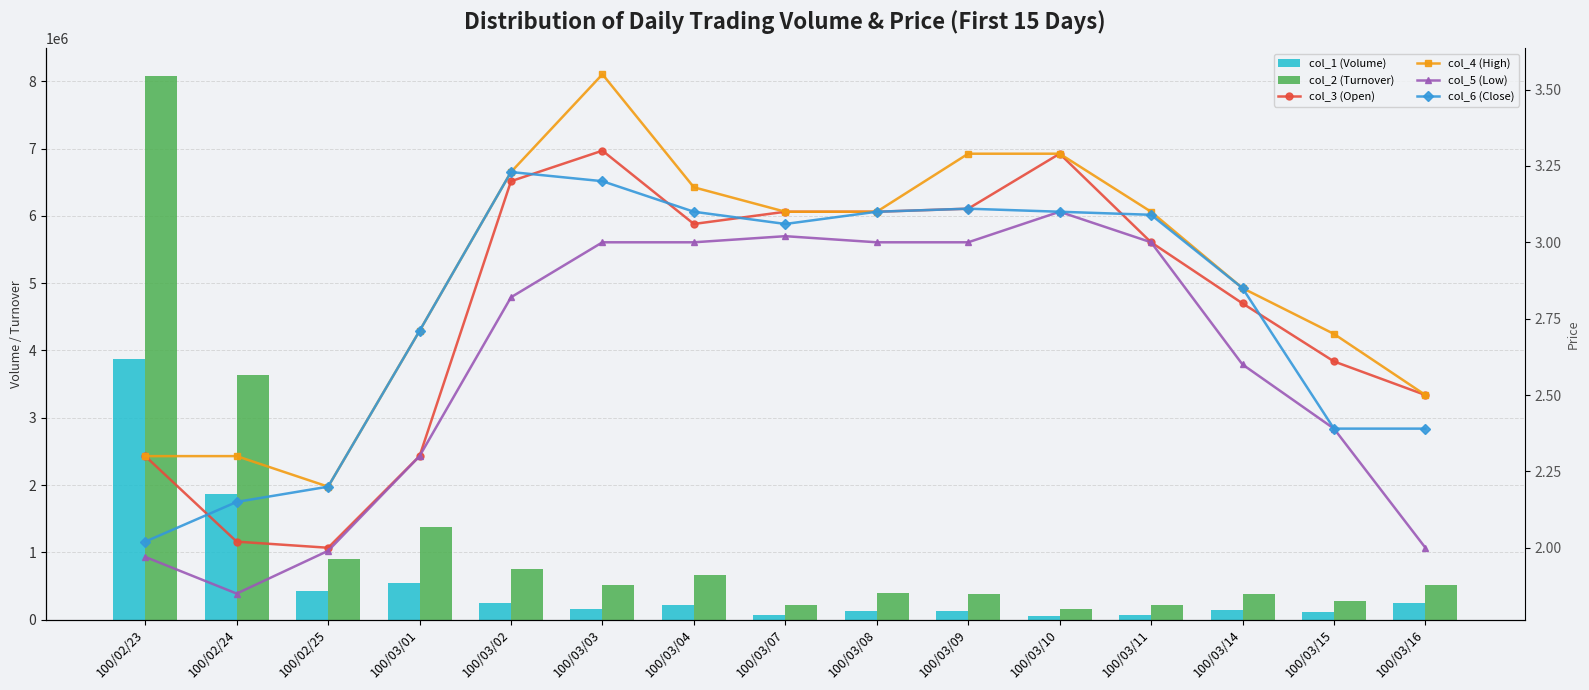

Reading left to right, what are all the values shown in this chart?

col_1 (Volume): 100/02/23=3870000.0	100/02/24=1869000.0	100/02/25=430000.0	100/03/01=536000.0	100/03/02=242000.0	100/03/03=160000.0	100/03/04=215000.0	100/03/07=70000.0	100/03/08=132000.0	100/03/09=121000.0	100/03/10=50000.0	100/03/11=70000.0	100/03/14=137000.0	100/03/15=109000.0	100/03/16=241000.0
col_2 (Turnover): 100/02/23=8087680.0	100/02/24=3635330.0	100/02/25=896500.0	100/03/01=1382320.0	100/03/02=754980.0	100/03/03=508400.0	100/03/04=656490.0	100/03/07=212900.0	100/03/08=399000.0	100/03/09=376300.0	100/03/10=160030.0	100/03/11=212800.0	100/03/14=381950.0	100/03/15=274470.0	100/03/16=519860.0
col_3 (Open): 100/02/23=2.3	100/02/24=2.0	100/02/25=2.0	100/03/01=2.3	100/03/02=3.2	100/03/03=3.3	100/03/04=3.1	100/03/07=3.1	100/03/08=3.1	100/03/09=3.1	100/03/10=3.3	100/03/11=3.0	100/03/14=2.8	100/03/15=2.6	100/03/16=2.5
col_4 (High): 100/02/23=2.3	100/02/24=2.3	100/02/25=2.2	100/03/01=2.7	100/03/02=3.2	100/03/03=3.5	100/03/04=3.2	100/03/07=3.1	100/03/08=3.1	100/03/09=3.3	100/03/10=3.3	100/03/11=3.1	100/03/14=2.9	100/03/15=2.7	100/03/16=2.5
col_5 (Low): 100/02/23=2.0	100/02/24=1.9	100/02/25=2.0	100/03/01=2.3	100/03/02=2.8	100/03/03=3.0	100/03/04=3.0	100/03/07=3.0	100/03/08=3.0	100/03/09=3.0	100/03/10=3.1	100/03/11=3.0	100/03/14=2.6	100/03/15=2.4	100/03/16=2.0
col_6 (Close): 100/02/23=2.0	100/02/24=2.1	100/02/25=2.2	100/03/01=2.7	100/03/02=3.2	100/03/03=3.2	100/03/04=3.1	100/03/07=3.1	100/03/08=3.1	100/03/09=3.1	100/03/10=3.1	100/03/11=3.1	100/03/14=2.9	100/03/15=2.4	100/03/16=2.4